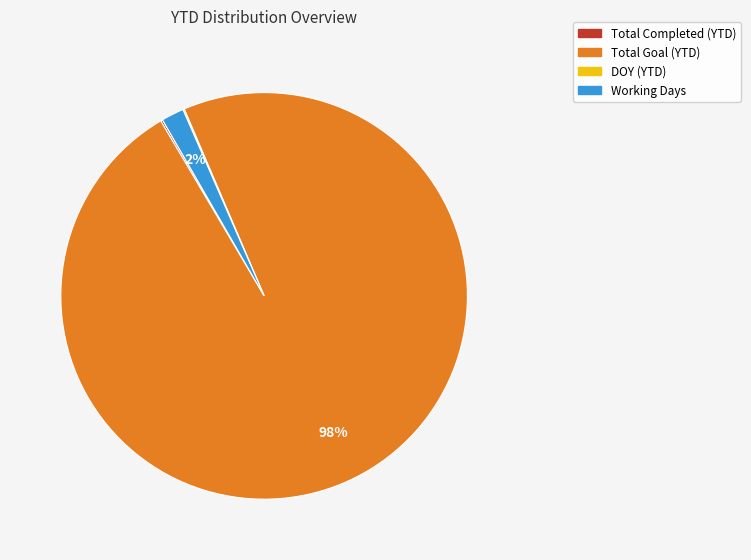

Which category has the biggest portion of the pie?

Total Goal (YTD)